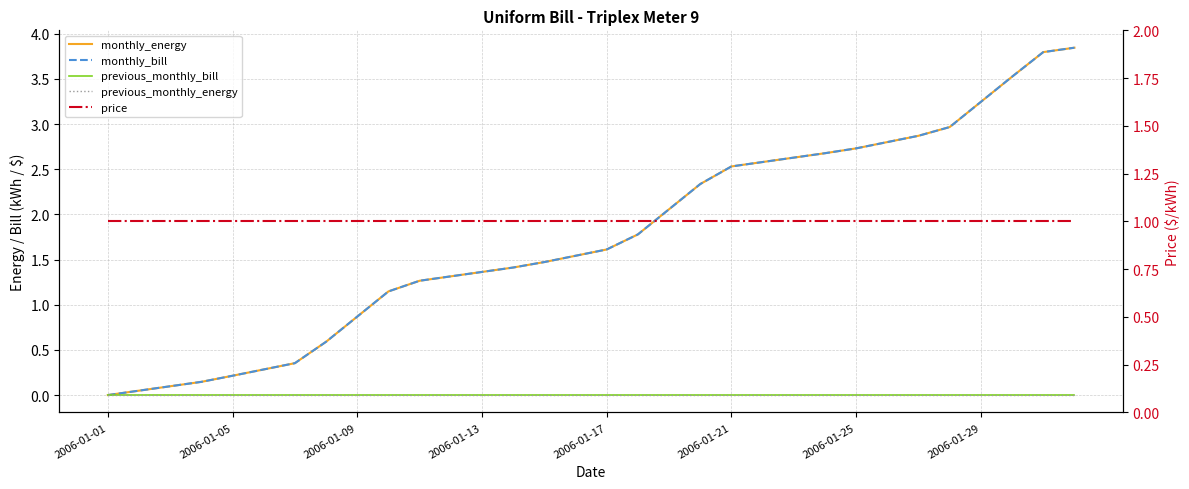

The value of price at 15 is 1.7. True or false?

False